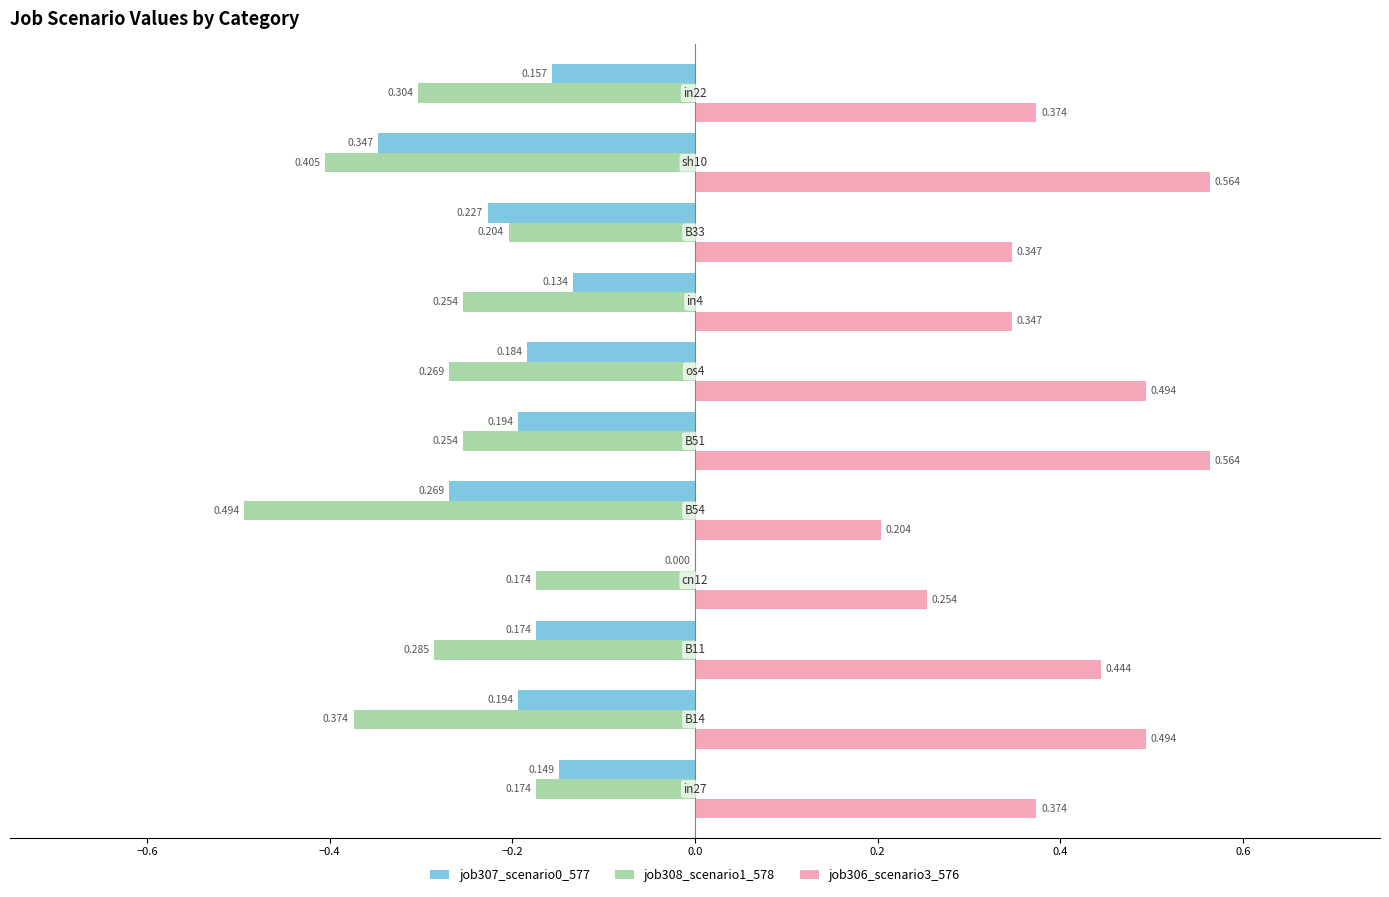

What is the sum of all job306_scenario3_576 values?

4.5